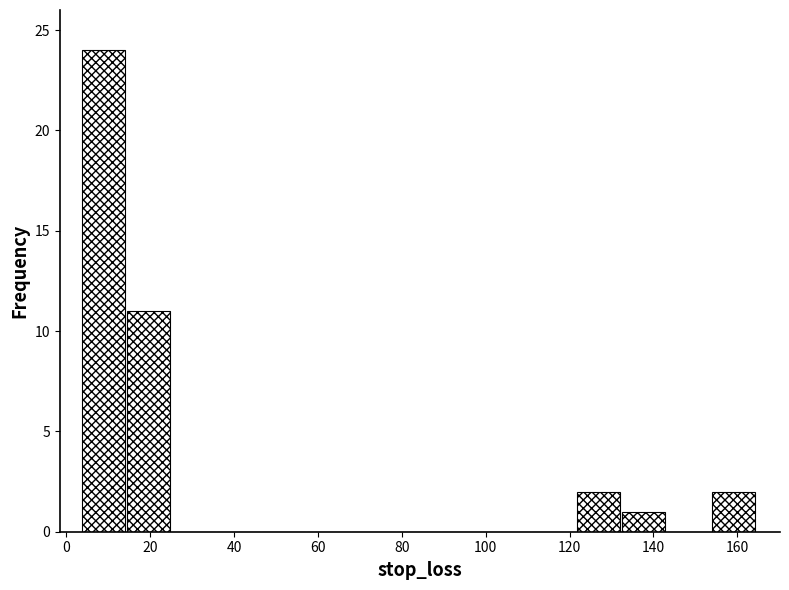

Reading left to right, transcribe this chart: for each bar, give the range it covers on the x-axis and its height. Neither the bar edges nor the heights are printed on the chart, so give them approximately, as read against the axes.

4 to 14: 24
14 to 26: 11
26 to 36: 0
36 to 46: 0
46 to 58: 0
58 to 68: 0
68 to 78: 0
78 to 90: 0
90 to 100: 0
100 to 112: 0
112 to 122: 0
122 to 132: 2
132 to 144: 1
144 to 154: 0
154 to 164: 2